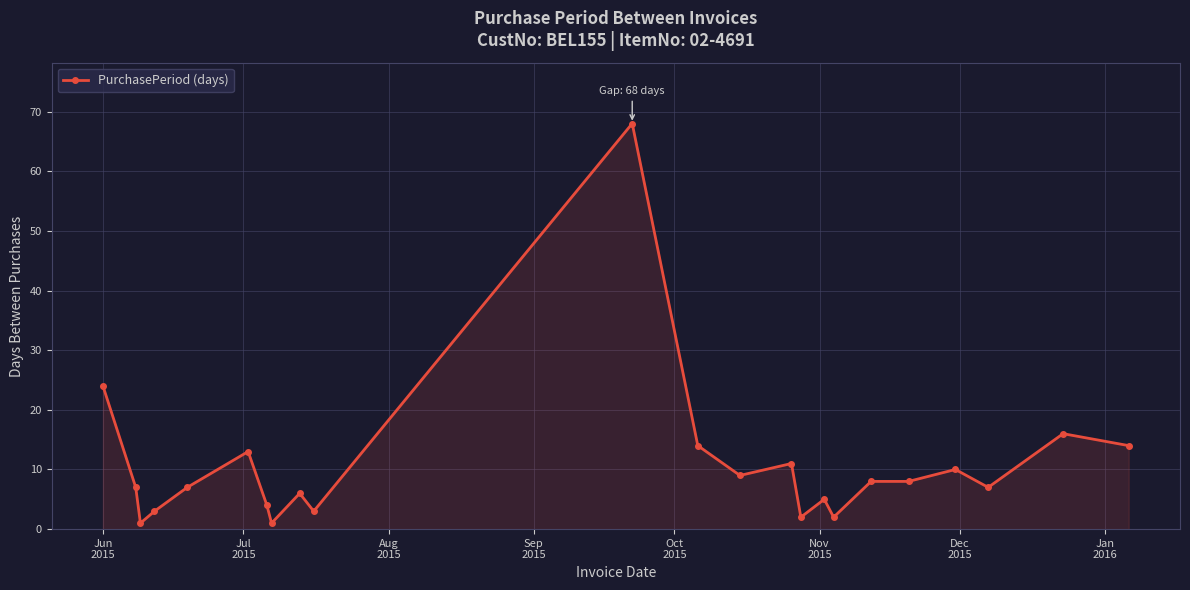

What is the average value?

11